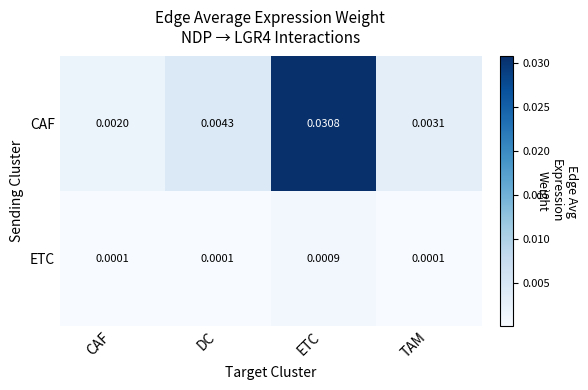

List the series in order of their overall mean, highest first.

CAF, ETC